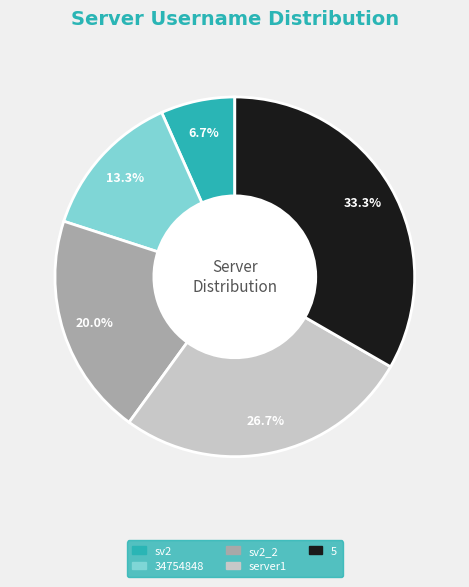

To the nearest percent, what percentage of the pie is 34754848?

13%